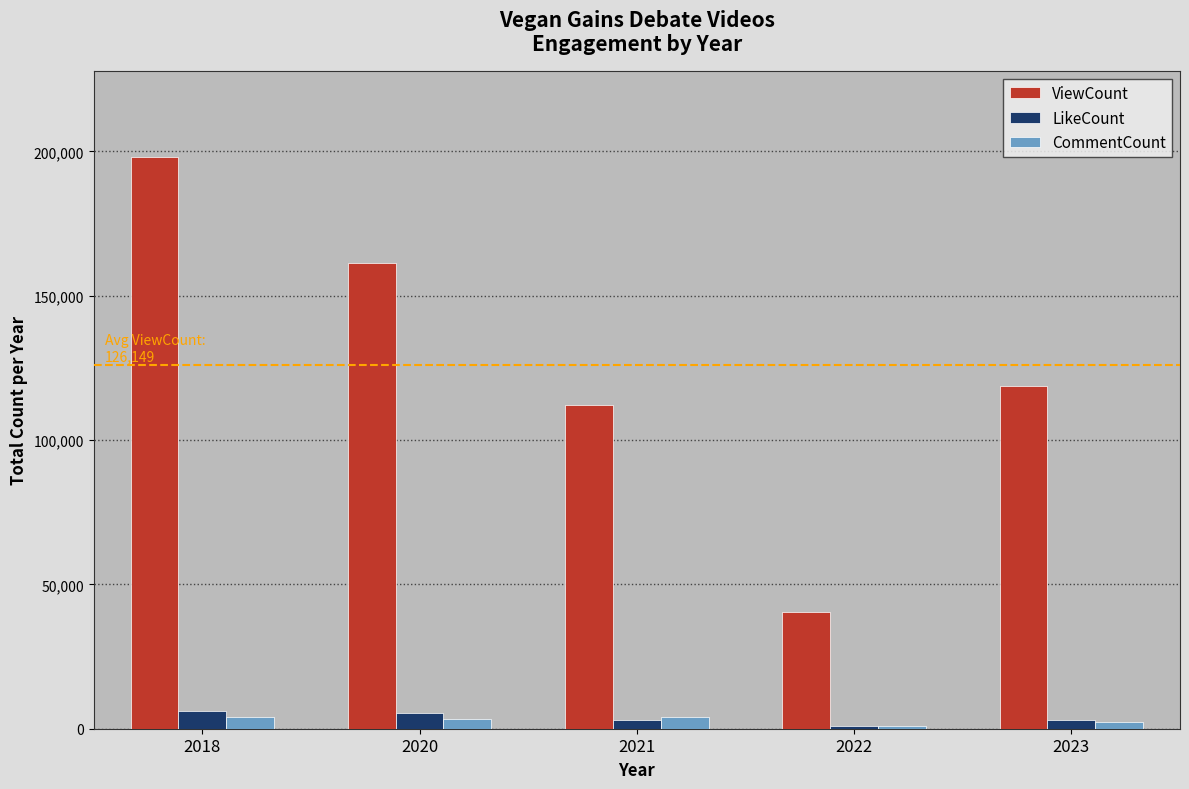

What is the sum of the LikeCount values at 2023 and 2021?

6038